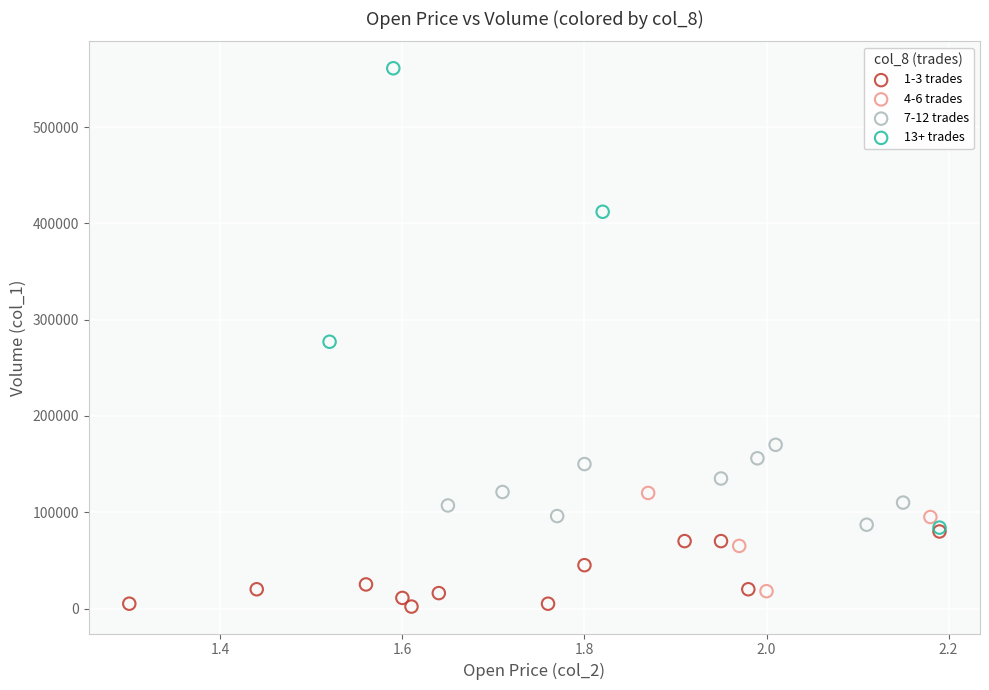

Which series has the widest spread of Y values?

13+ trades